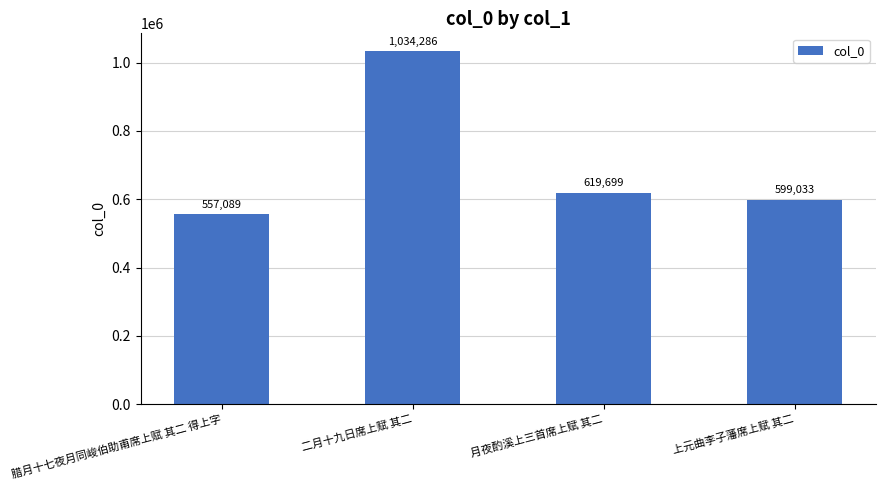

What is the label of the 3rd bar from the right?

二月十九日席上赋 其二